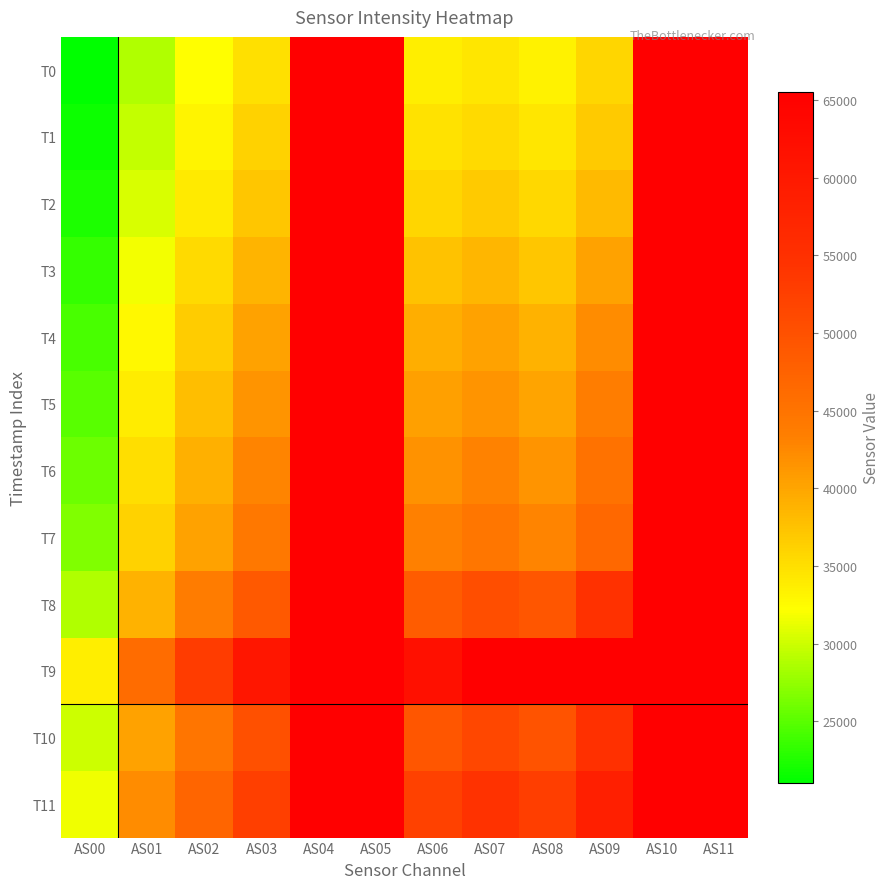

Reading left to right, list all the values displayed in this chart.

T0: AS00=21036	AS01=28762	AS02=32169	AS03=34903	AS04=65535	AS05=65535	AS06=33606	AS07=34314	AS08=33337	AS09=35680	AS10=65535	AS11=65535
T1: AS00=21696	AS01=29630	AS02=33115	AS03=35992	AS04=65535	AS05=65535	AS06=34628	AS07=35456	AS08=34392	AS09=36850	AS10=65535	AS11=65535
T2: AS00=22390	AS01=30493	AS02=34049	AS03=37116	AS04=65535	AS05=65535	AS06=35803	AS07=36693	AS08=35535	AS09=38214	AS10=65535	AS11=65535
T3: AS00=23297	AS01=31641	AS02=35363	AS03=38692	AS04=65535	AS05=65535	AS06=37430	AS07=38428	AS08=37198	AS09=40166	AS10=65535	AS11=65535
T4: AS00=24221	AS01=32839	AS02=36673	AS03=40267	AS04=65535	AS05=65535	AS06=39114	AS07=40224	AS08=38874	AS09=42201	AS10=65535	AS11=65535
T5: AS00=25015	AS01=33839	AS02=37764	AS03=41493	AS04=65535	AS05=65535	AS06=40351	AS07=41513	AS08=40087	AS09=43510	AS10=65535	AS11=65535
T6: AS00=25875	AS01=34943	AS02=38974	AS03=42825	AS04=65535	AS05=65535	AS06=41716	AS07=42986	AS08=41492	AS09=45032	AS10=65535	AS11=65535
T7: AS00=26761	AS01=36083	AS02=40202	AS03=44272	AS04=65535	AS05=65535	AS06=43184	AS07=44503	AS08=42883	AS09=46644	AS10=65535	AS11=65535
T8: AS00=28753	AS01=38902	AS02=43694	AS03=48801	AS04=65535	AS05=65535	AS06=48404	AS07=50313	AS08=49278	AS09=54715	AS10=65535	AS11=65535
T9: AS00=33574	AS01=46006	AS02=52991	AS03=60626	AS04=65535	AS05=65535	AS06=61987	AS07=65535	AS08=65535	AS09=65535	AS10=65535	AS11=65535
T10: AS00=30070	AS01=40209	AS02=44808	AS03=50078	AS04=65535	AS05=65535	AS06=49313	AS07=51438	AS08=49708	AS09=54821	AS10=65535	AS11=65535
T11: AS00=31572	AS01=42193	AS02=47015	AS03=52625	AS04=65535	AS05=65535	AS06=52243	AS07=54469	AS08=52738	AS09=58601	AS10=65535	AS11=65535